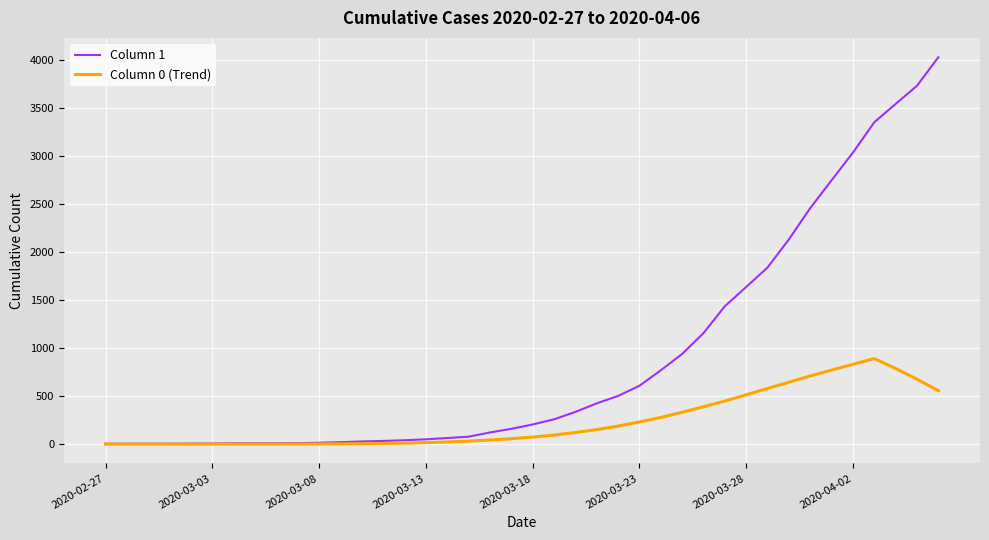

List the series in order of their peak value, lowest first.

Column 0 (Trend), Column 1